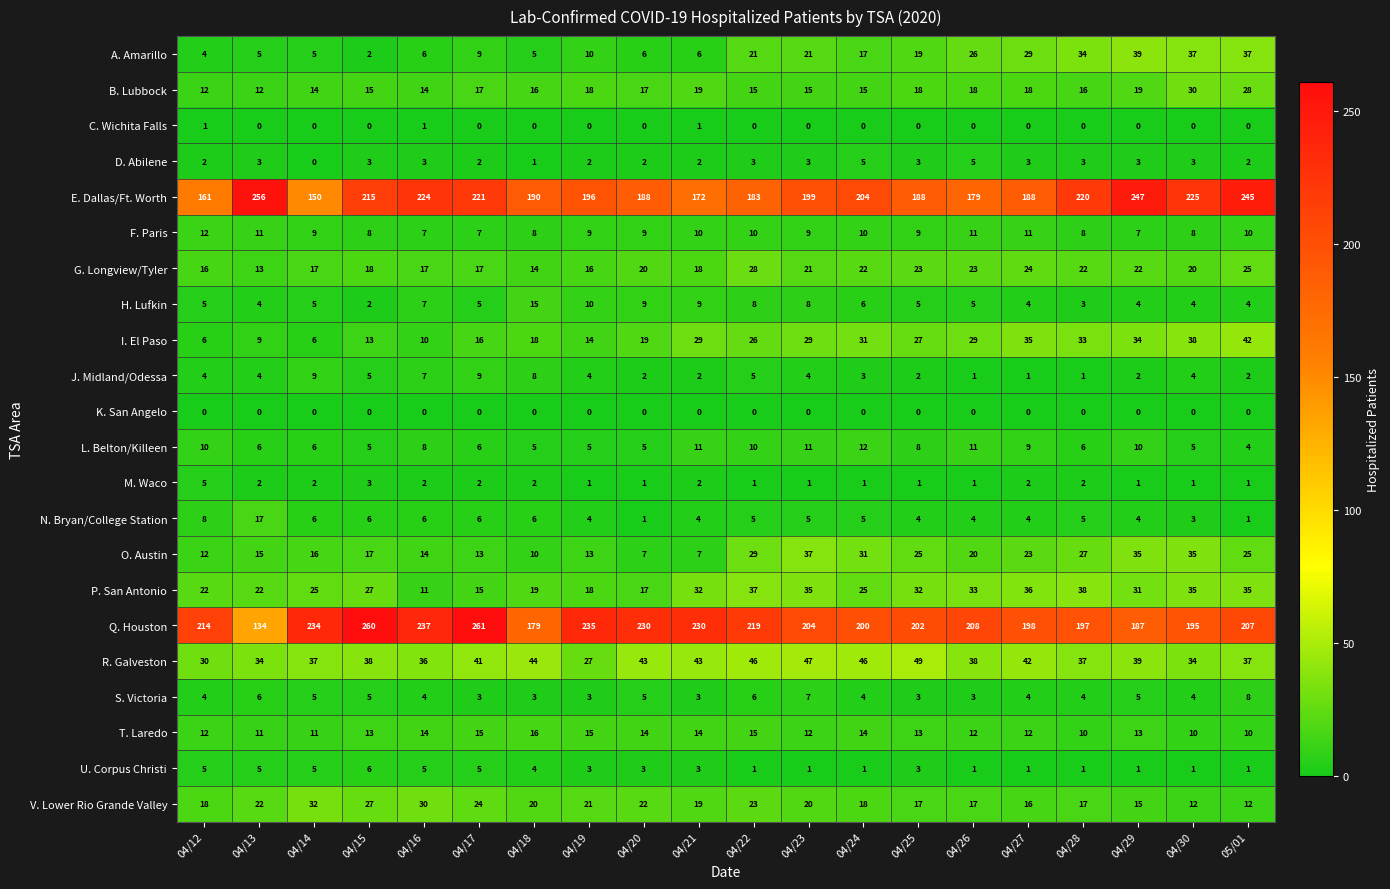

What is the difference between the maximum and minimum values in the O. Austin series?

30